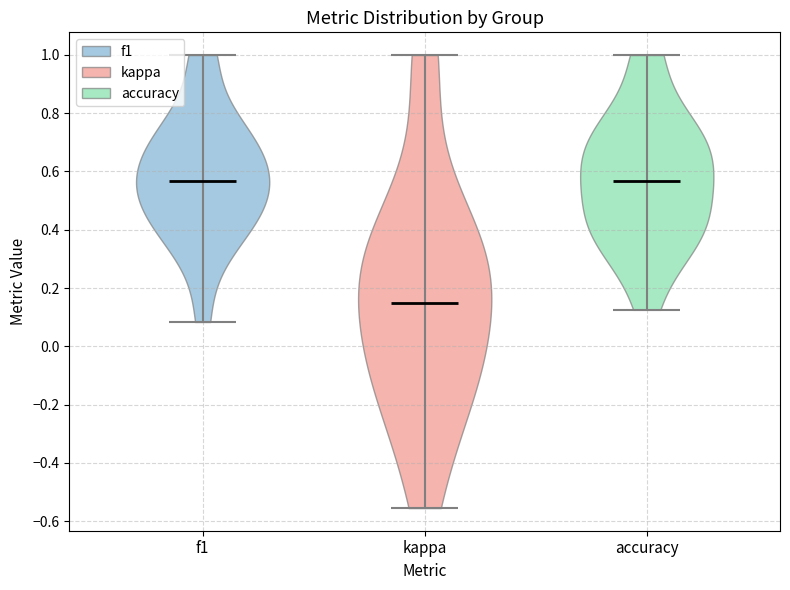

Reading left to right, read every violin against the y-axis: where its median line is, and the lowest and highest points it reaches. The values are not printed on the chart, so give them approximately, as read against the axis.

f1: median line 0.56, lowest point 0.08, highest point 1.00
kappa: median line 0.16, lowest point -0.56, highest point 1.00
accuracy: median line 0.56, lowest point 0.12, highest point 1.00